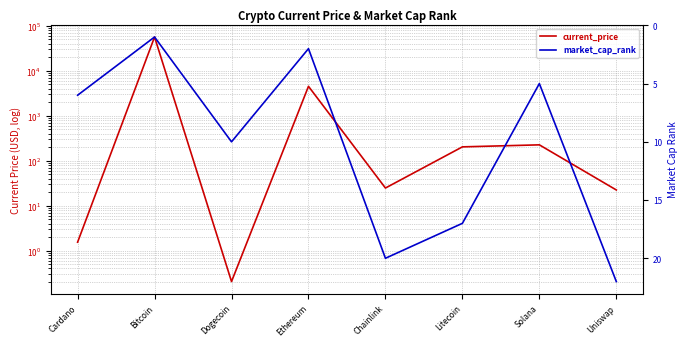

Count the number of data series in this chart.

2